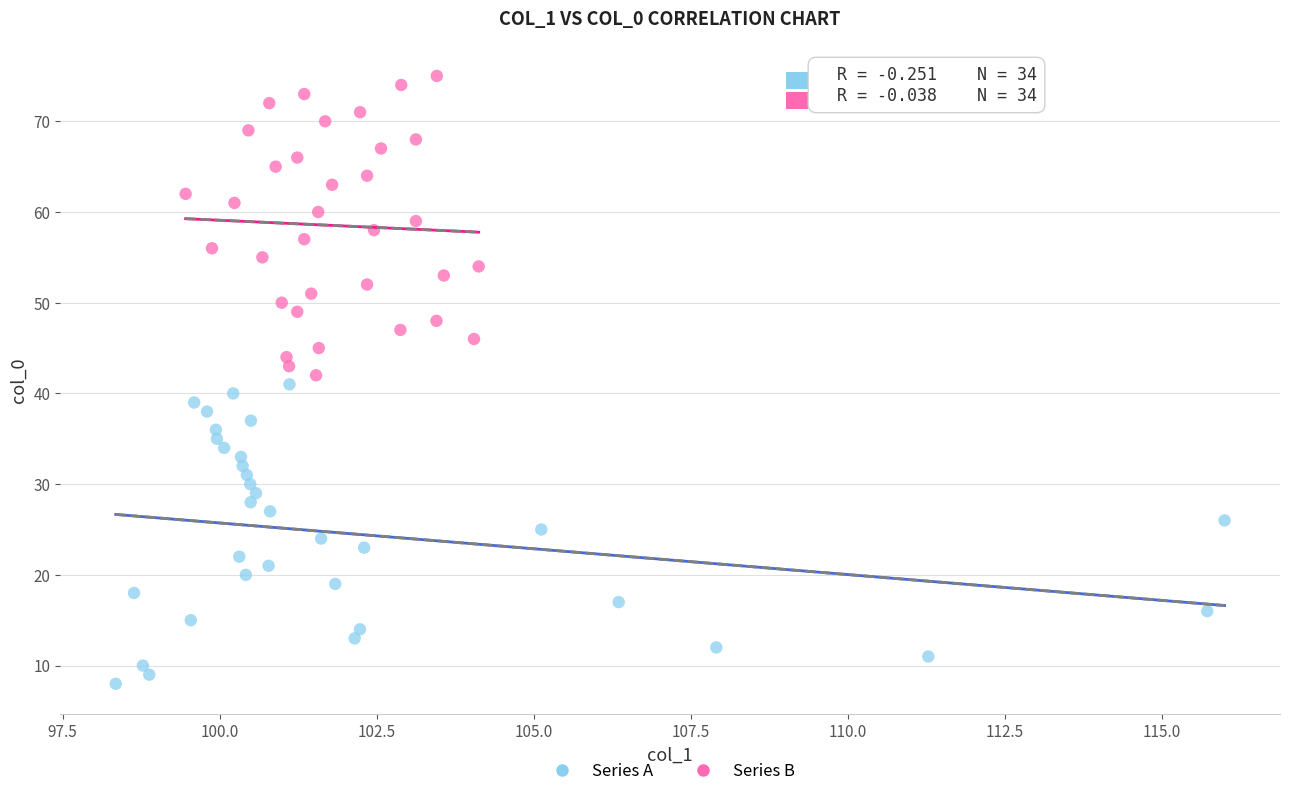

Which series contains the highest Y value?

Series B